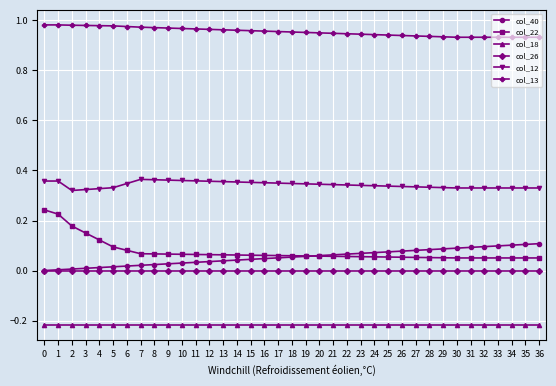

Which series has the largest total across all categories?

col_13